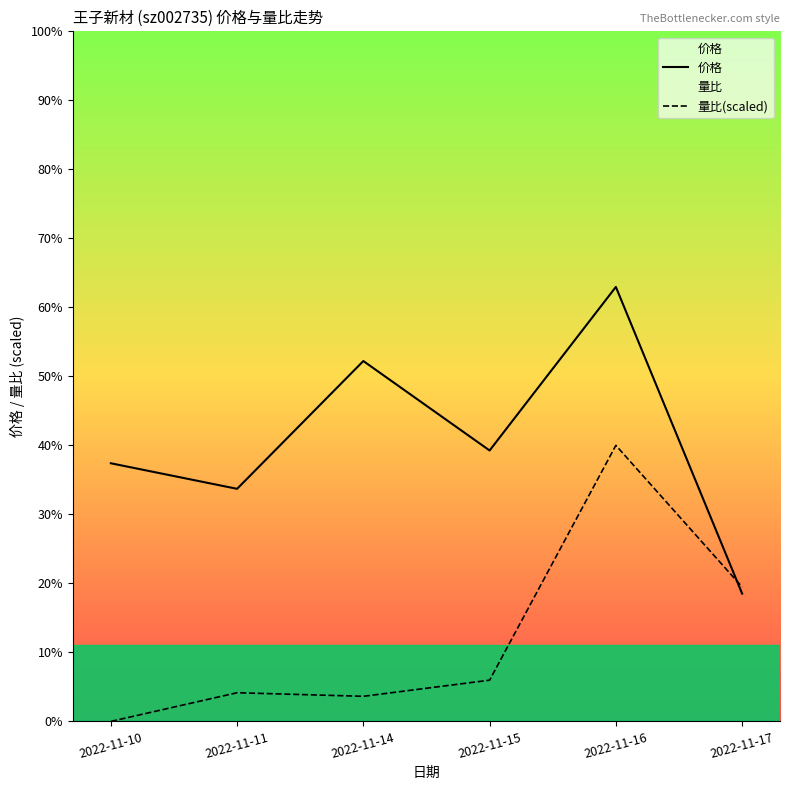

In 量比(scaled), how many points are lower than both neighbors (excluding endpoints)?

1